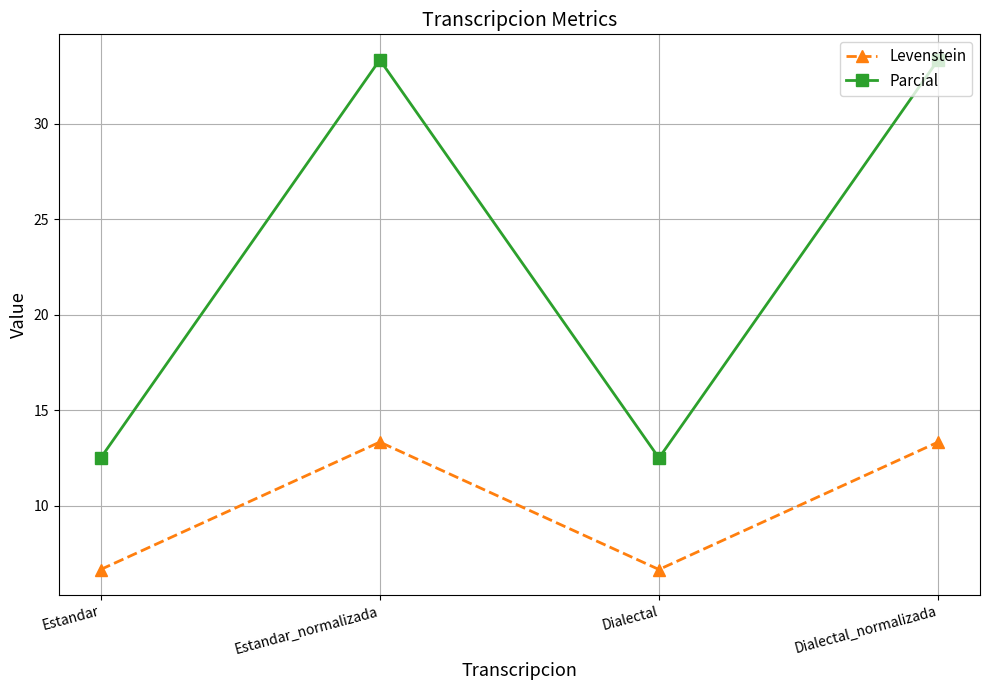

True or false: Parcial and Levenstein intersect in this chart.

False